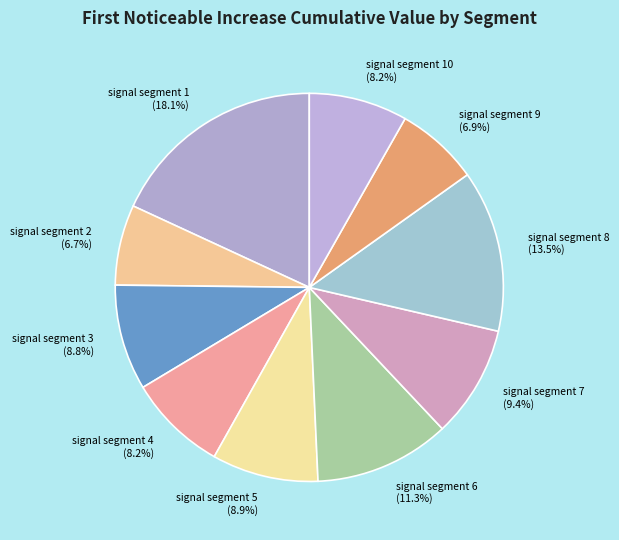

Between signal segment 3 and signal segment 4, which is larger?

signal segment 3